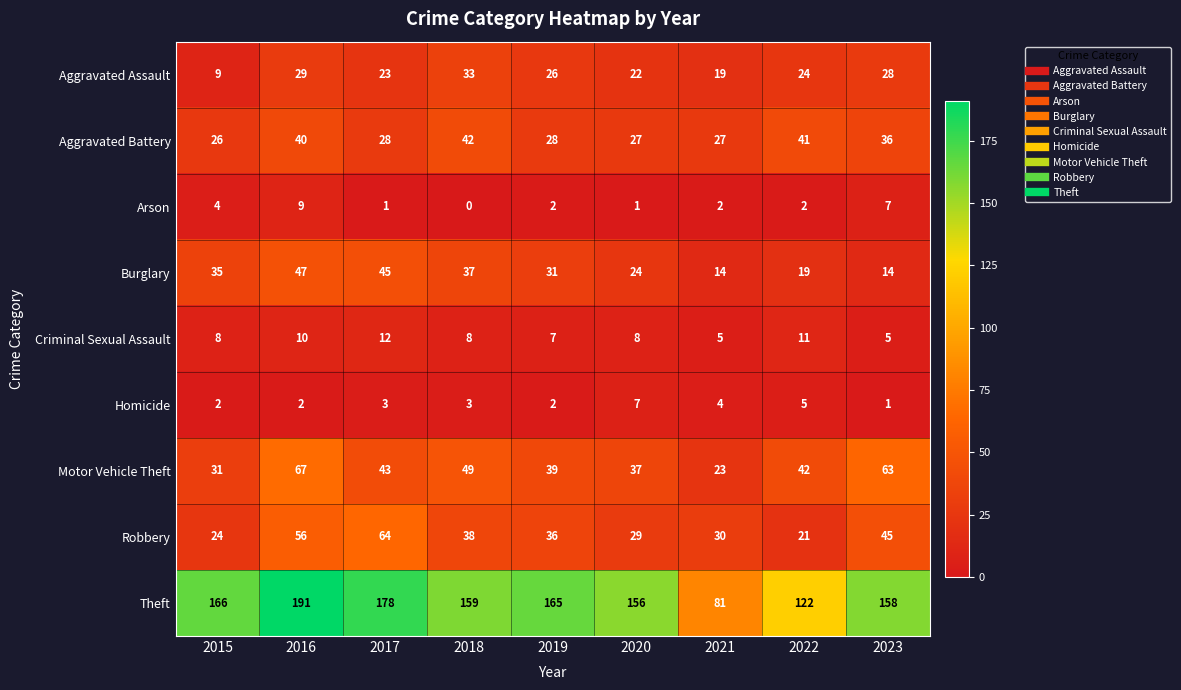

Which series has the largest total across all categories?

Theft